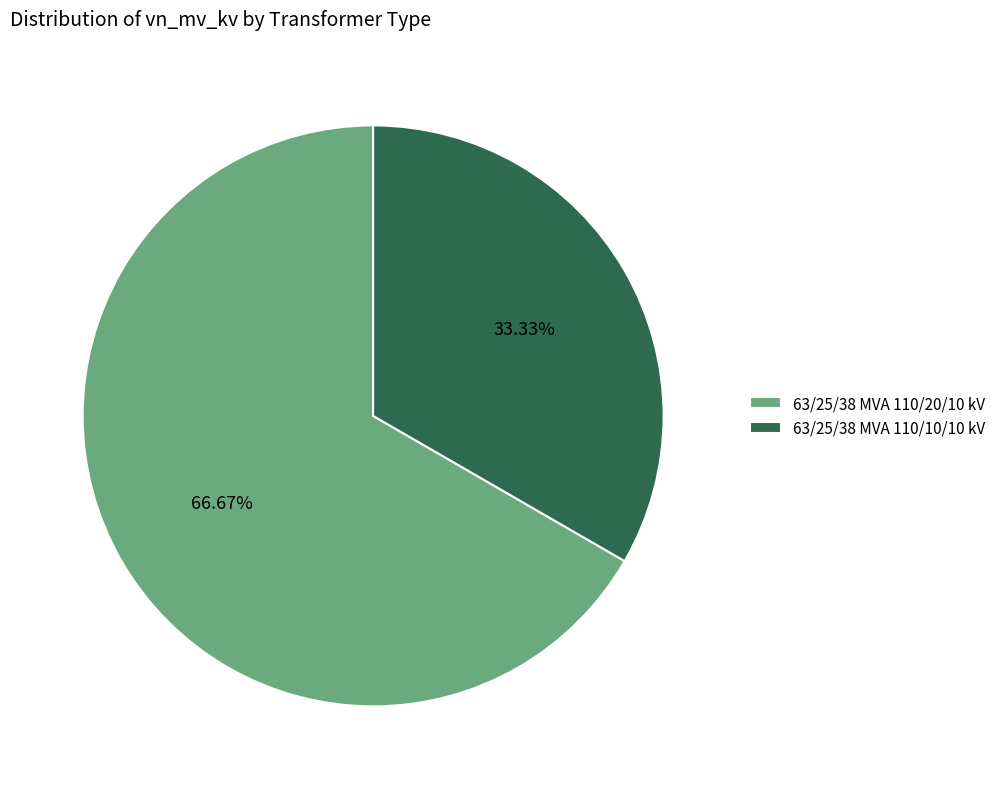

How many segments does this pie chart have?

2